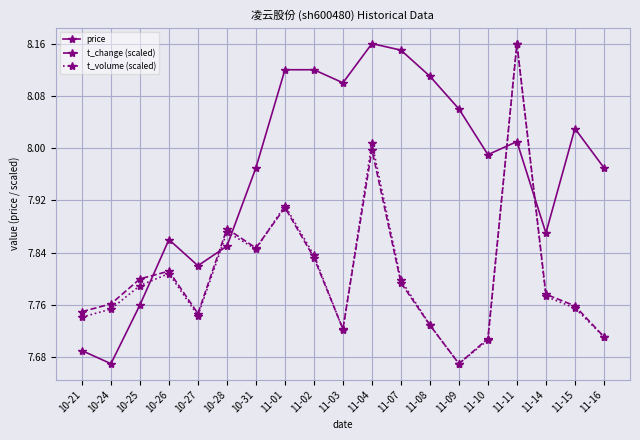

At which label is t_volume (scaled) closest to 7?

11-09